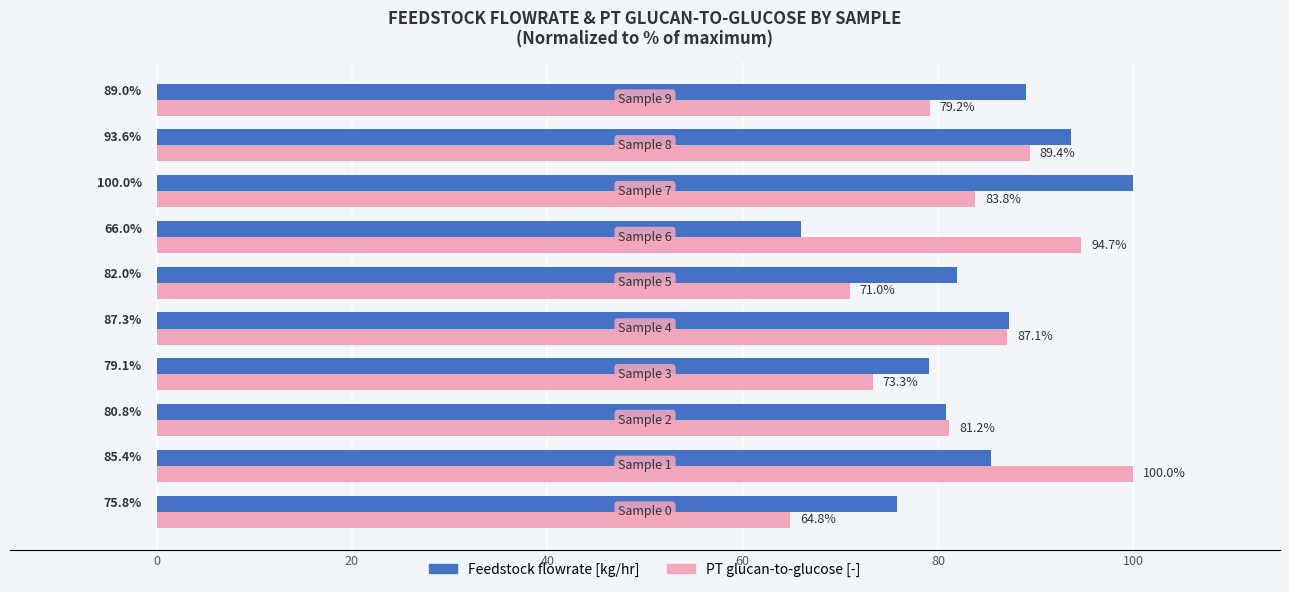

What is the greatest value displayed?

100.0